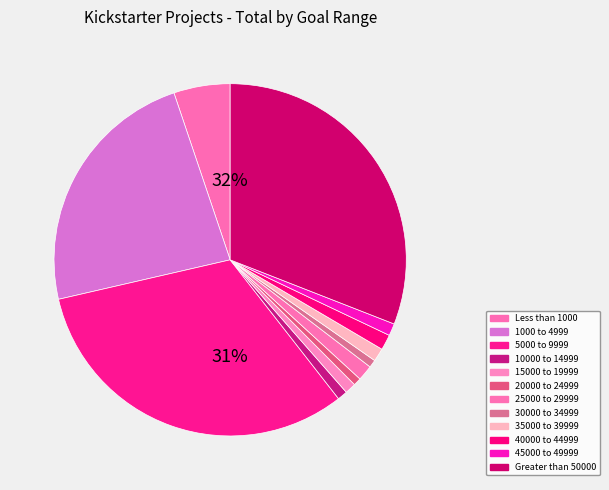

What portion of the pie excludes 25000 to 29999?

98.6%